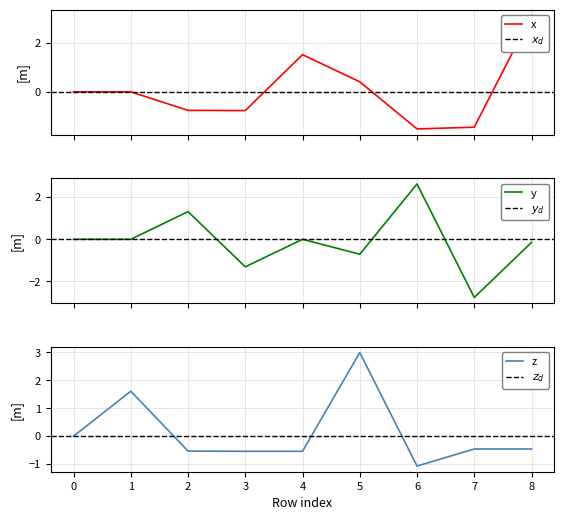

Is it true that z equals -1.1 at 6?

True